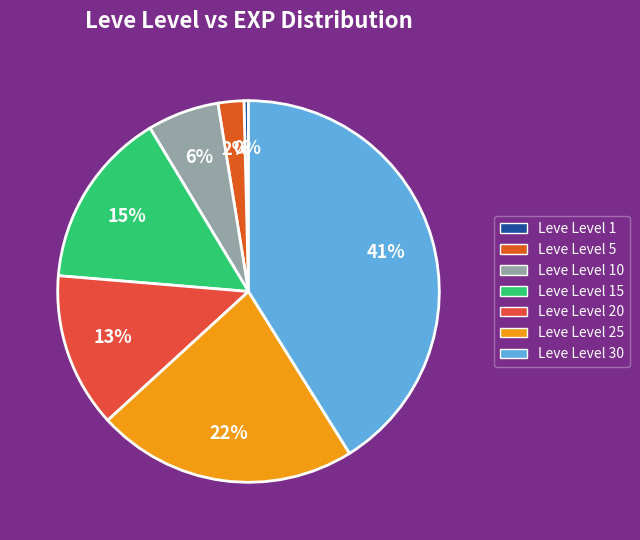

How many segments does this pie chart have?

7